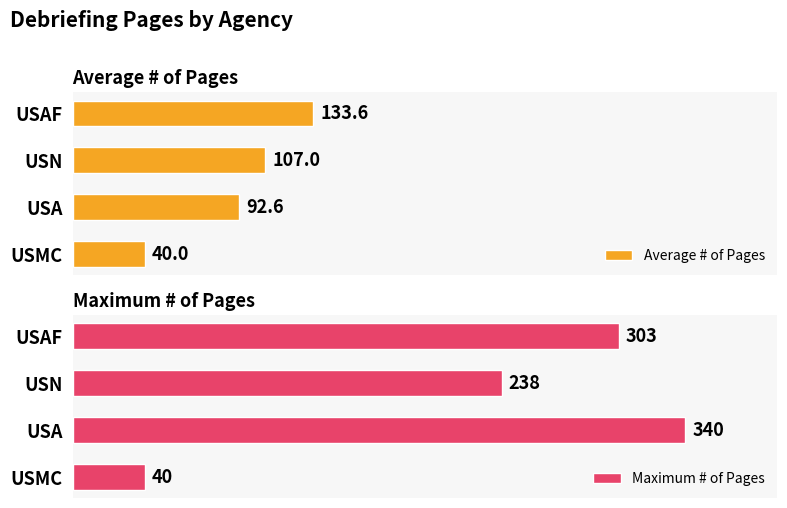

At which label does Average # of Pages reach its minimum?

USMC